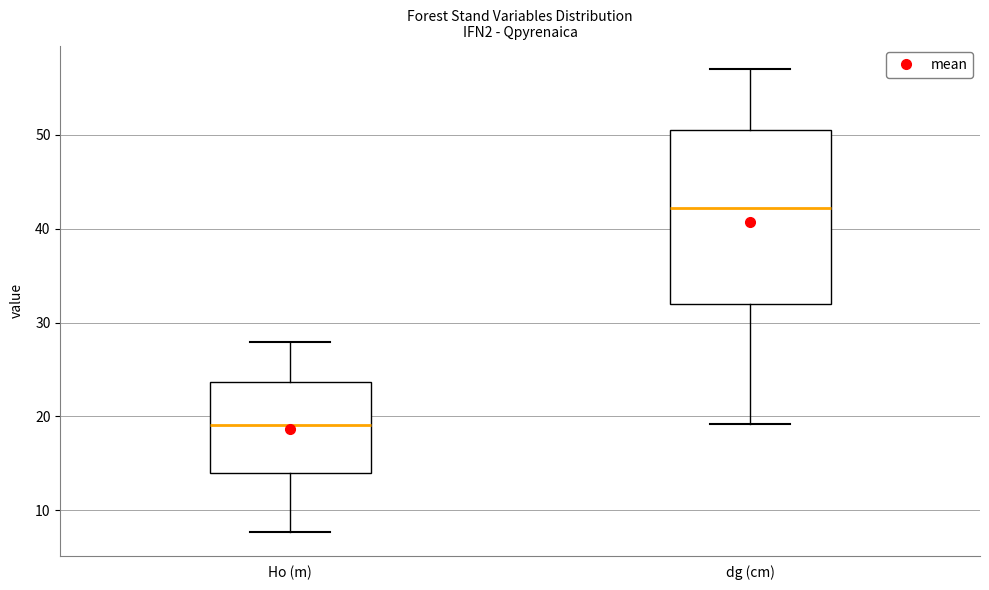

Reading left to right, transcribe this box plot: for each box, give where its median line is, the range the box spans, and where its two whiskers end, as read against the y-axis. The values are not printed on the chart, so give them approximately, as read against the axis.

Ho (m): median 19, box 14 to 24, whiskers 8 to 28
dg (cm): median 42, box 32 to 50, whiskers 19 to 57